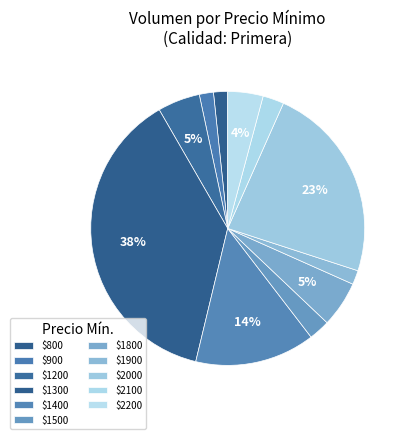

How many slices are in this pie chart?

11